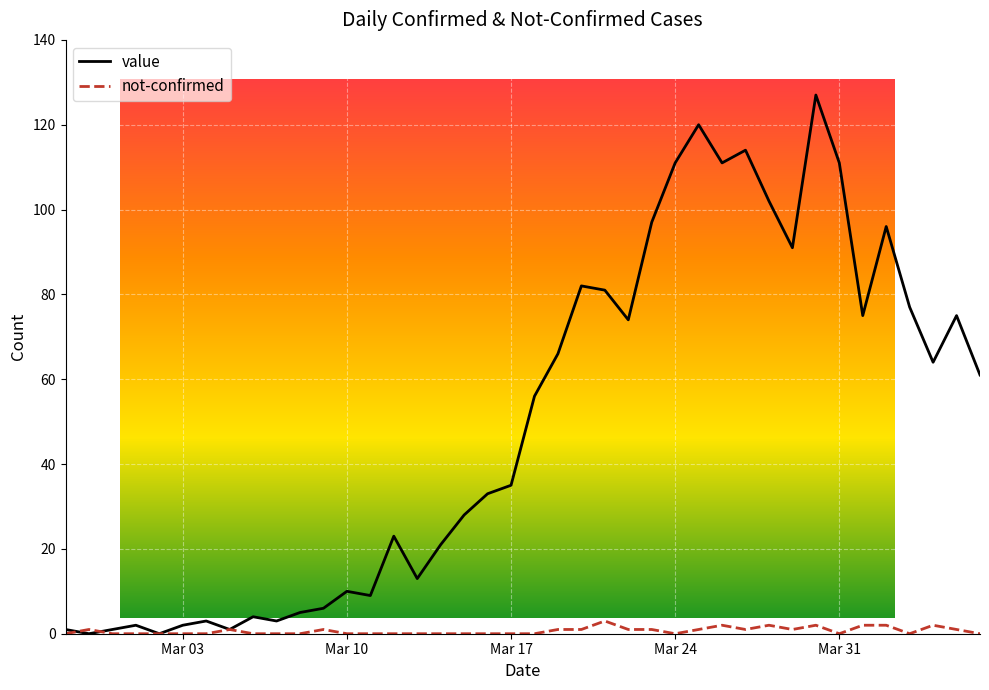

What is the greatest value displayed?

127